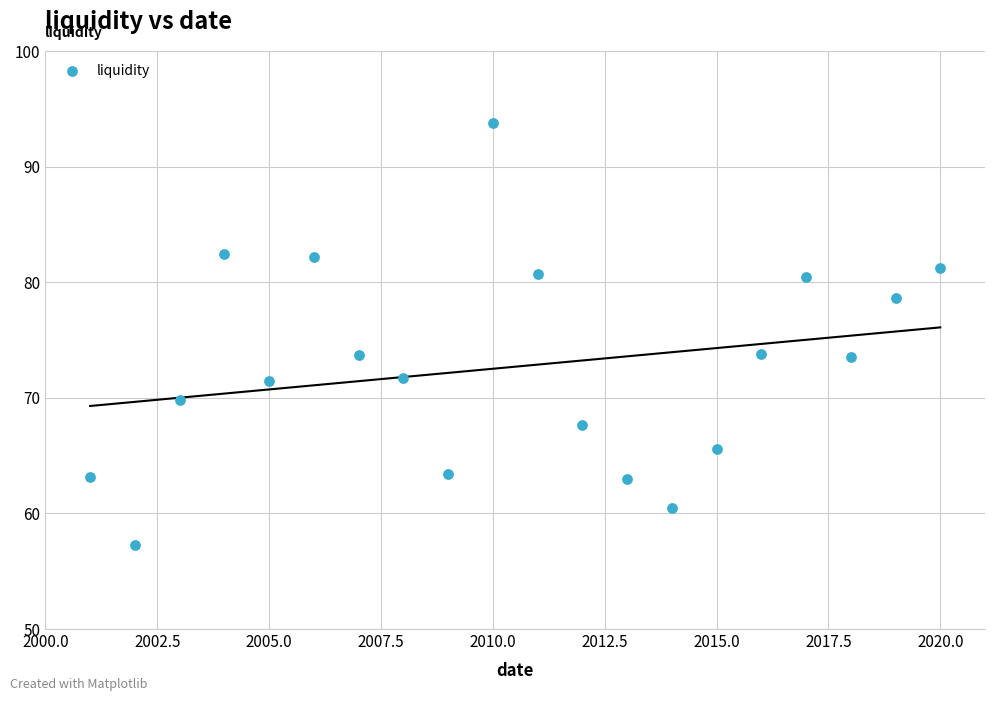

What is the range of X values (max minus min)?

19.0